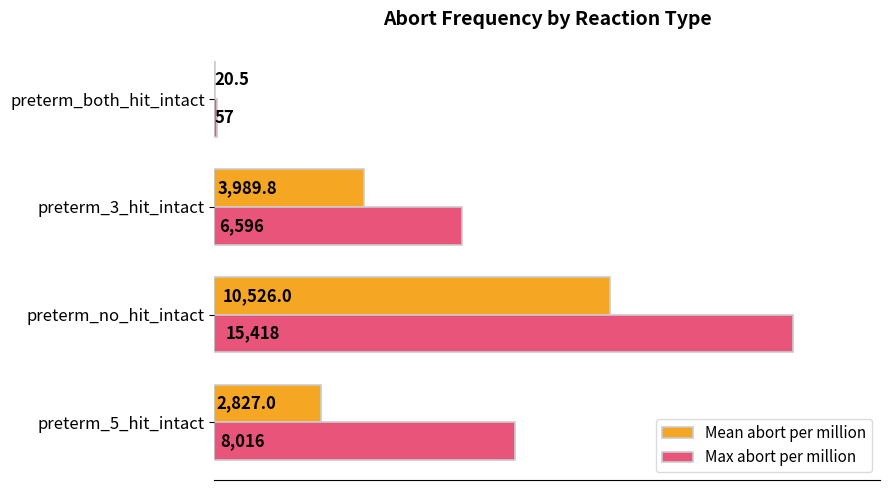

What is the sum of the Max abort per million values at preterm_3_hit_intact and preterm_5_hit_intact?

14612.0